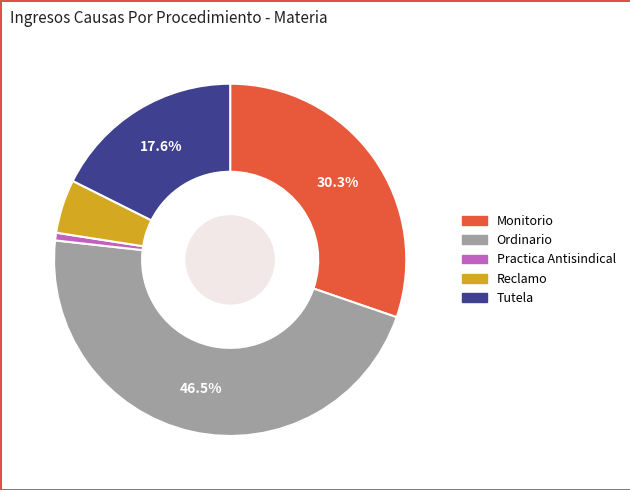

Count the number of slices in the pie.

5